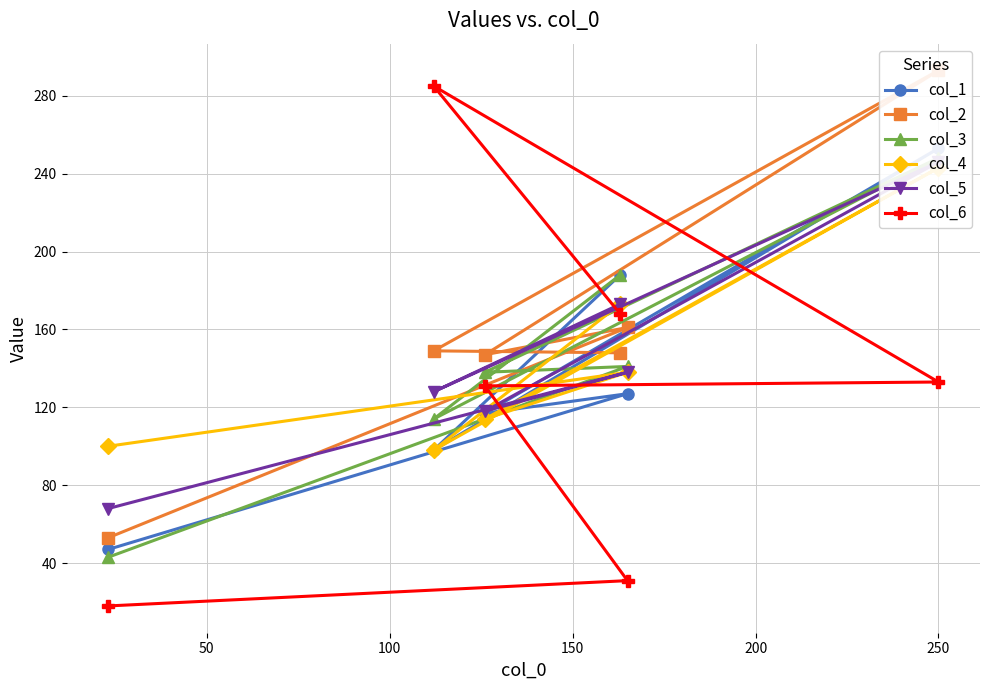

Rank the series by their maximum value, from lowest to highest.

col_4, col_5, col_3, col_1, col_6, col_2